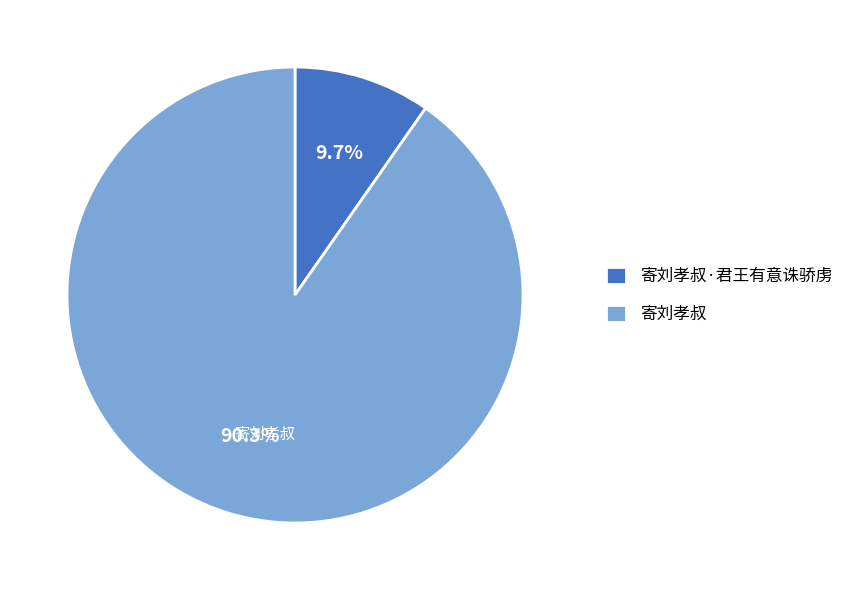

Is there a majority slice in this chart?

Yes